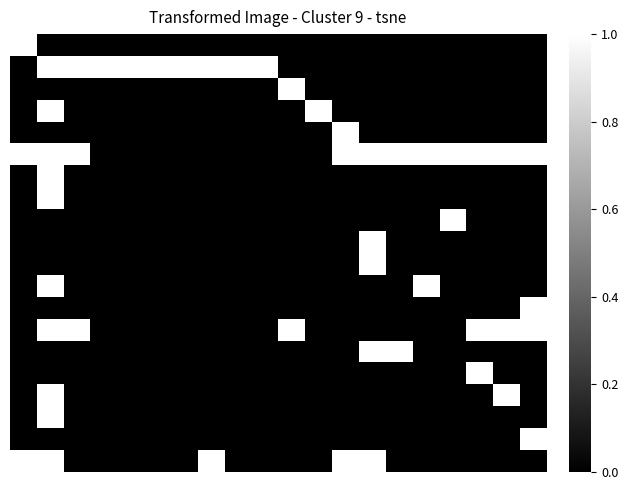

What is the maximum value shown in the chart?

1